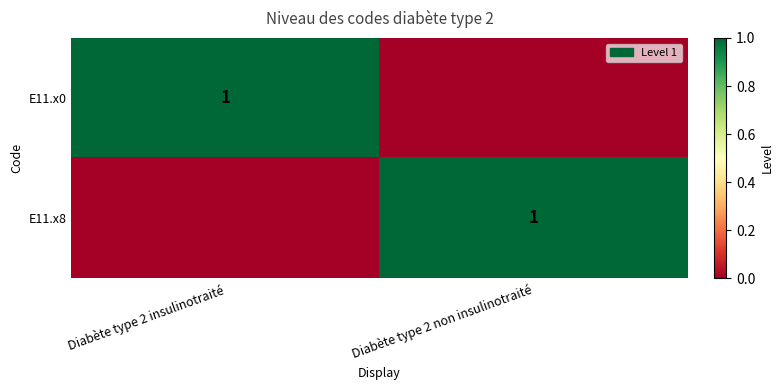

At which category is the sum across all series the highest?

Diabète type 2 insulinotraité